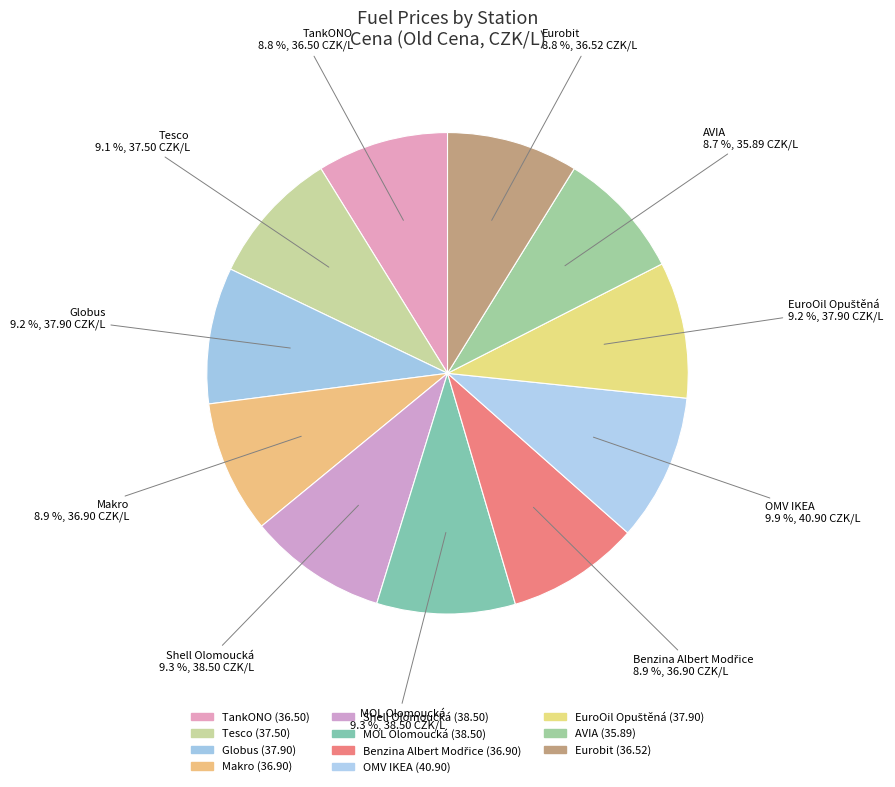

To the nearest percent, what is the combined percentage of EuroOil Opuštěná and Eurobit?

18%